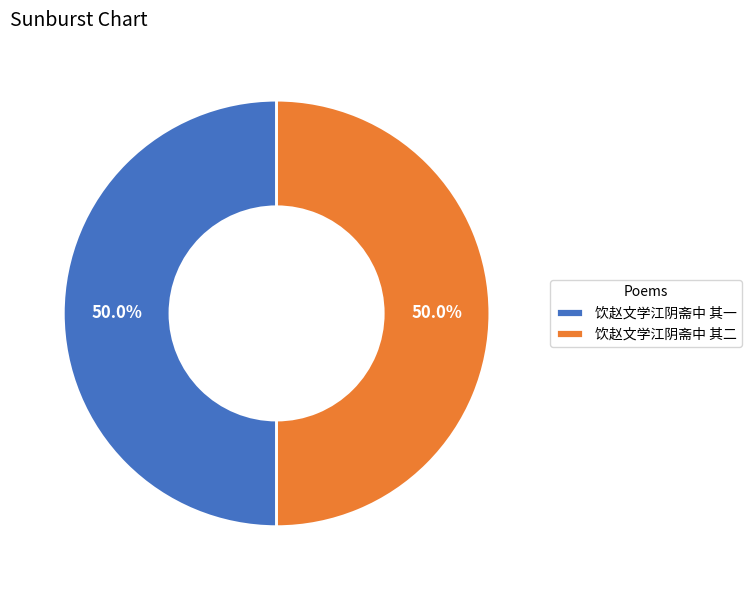

True or false: 饮赵文学江阴斋中 其一 accounts for 60% of the total.

False